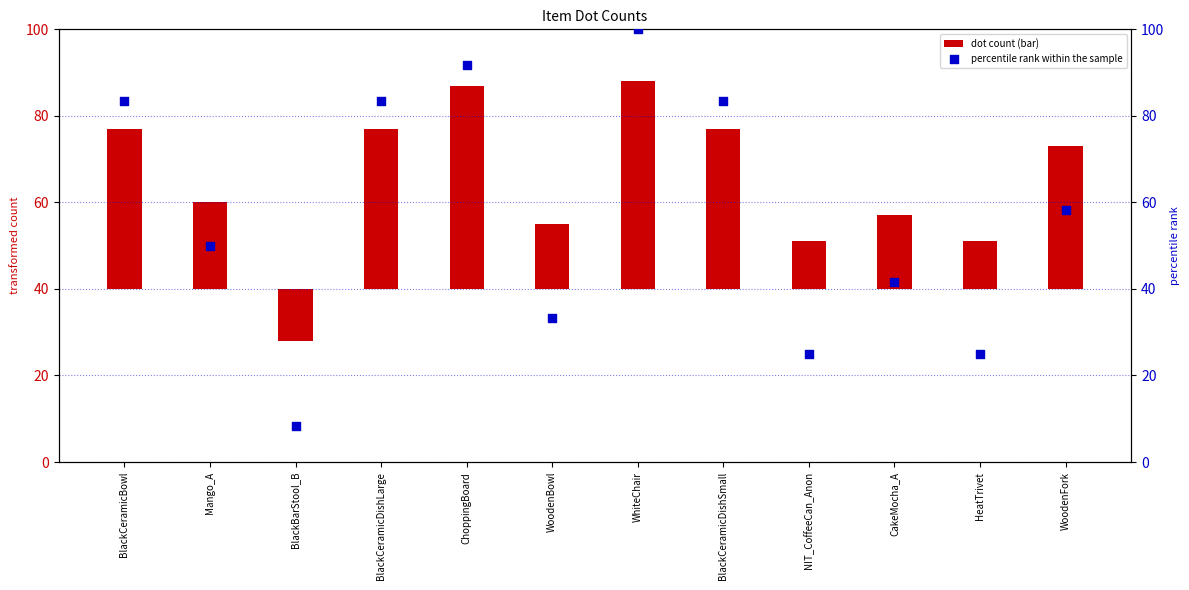

At how many categories does at least one series exceed 75?

5